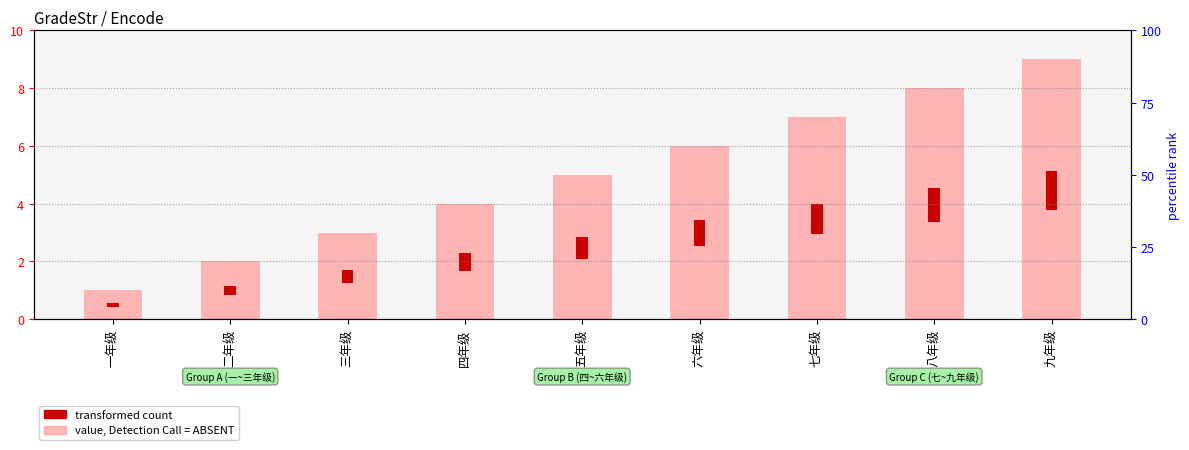

Which category has the lowest value across all series?

一年级